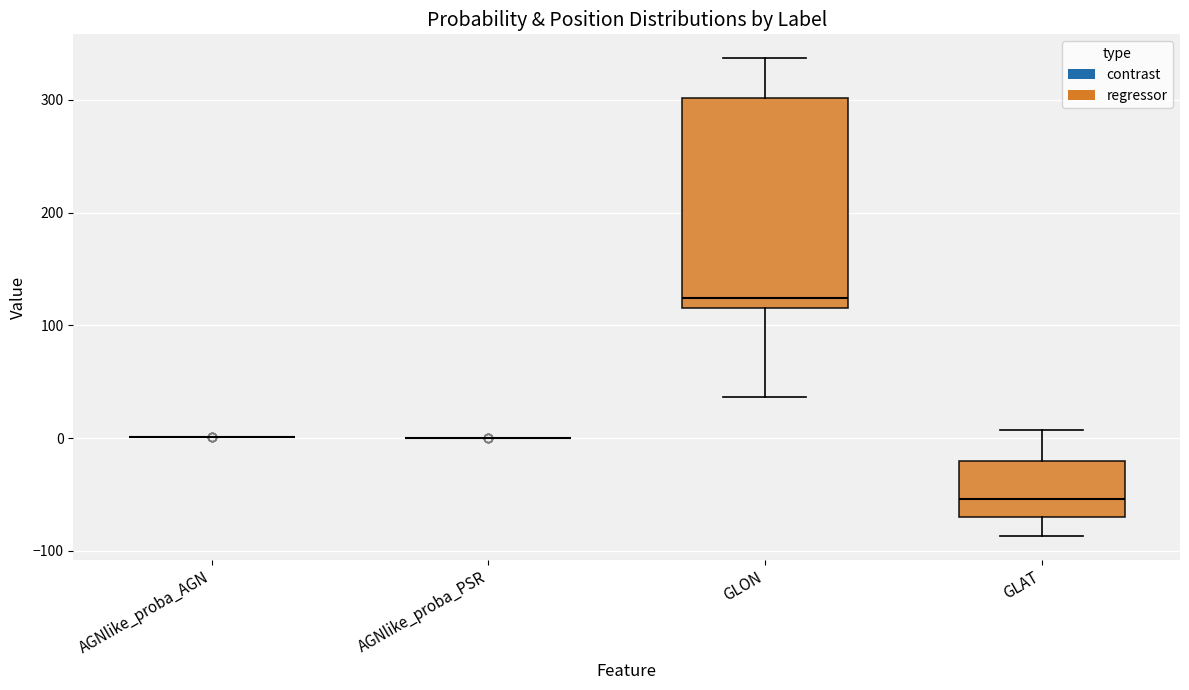

Reading left to right, read every box against the y-axis: the position of its median line, the range the box covers, and the ends of its whiskers. The values are not printed on the chart, so give them approximately, as read against the axis.

AGNlike_proba_AGN: box collapsed to a line at 0, whiskers 0 to 0
AGNlike_proba_PSR: box collapsed to a line at 0, whiskers 0 to 0
GLON: median 120, box 110 to 300, whiskers 40 to 340
GLAT: median -50, box -70 to -20, whiskers -90 to 10